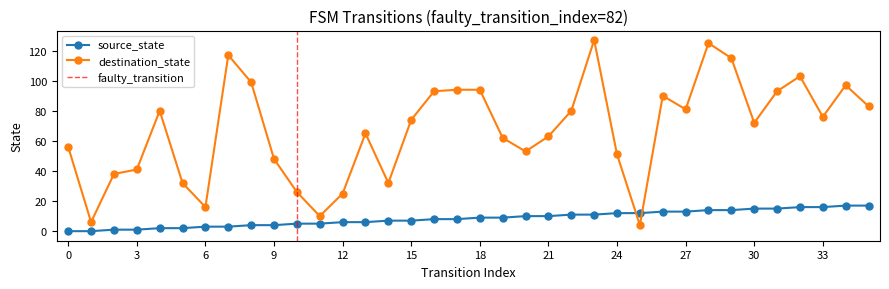

The source_state series shows 3 at 5. True or false?

False